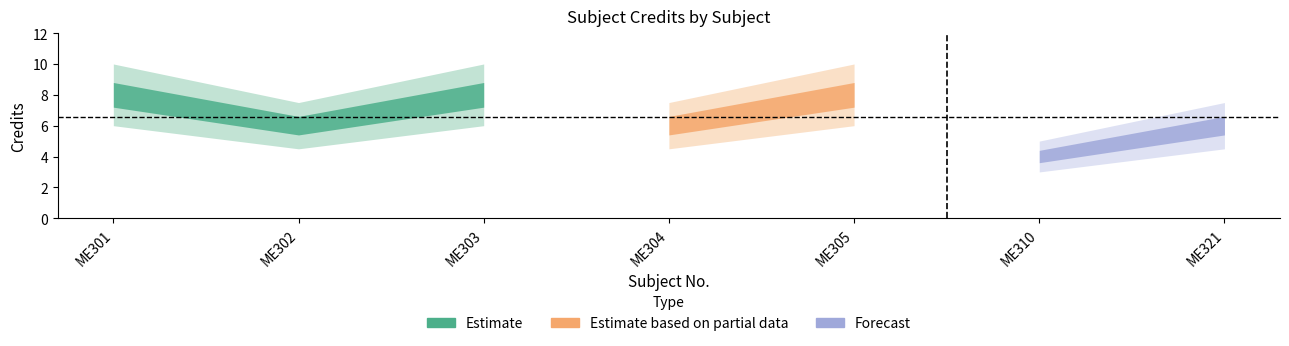

What is the difference between the maximum and minimum values?

4